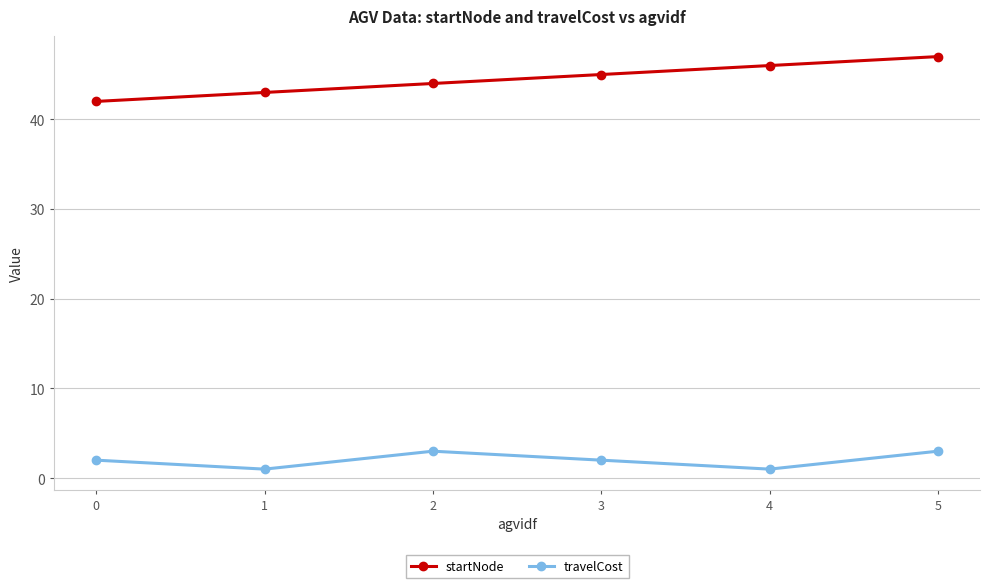

What is the difference between the maximum and second lowest values in the travelCost series?

2